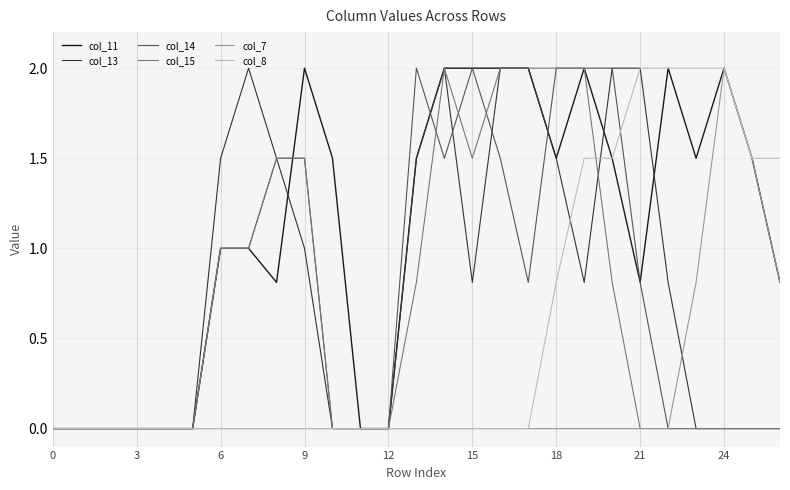

What is the maximum value for col_7?

2.0